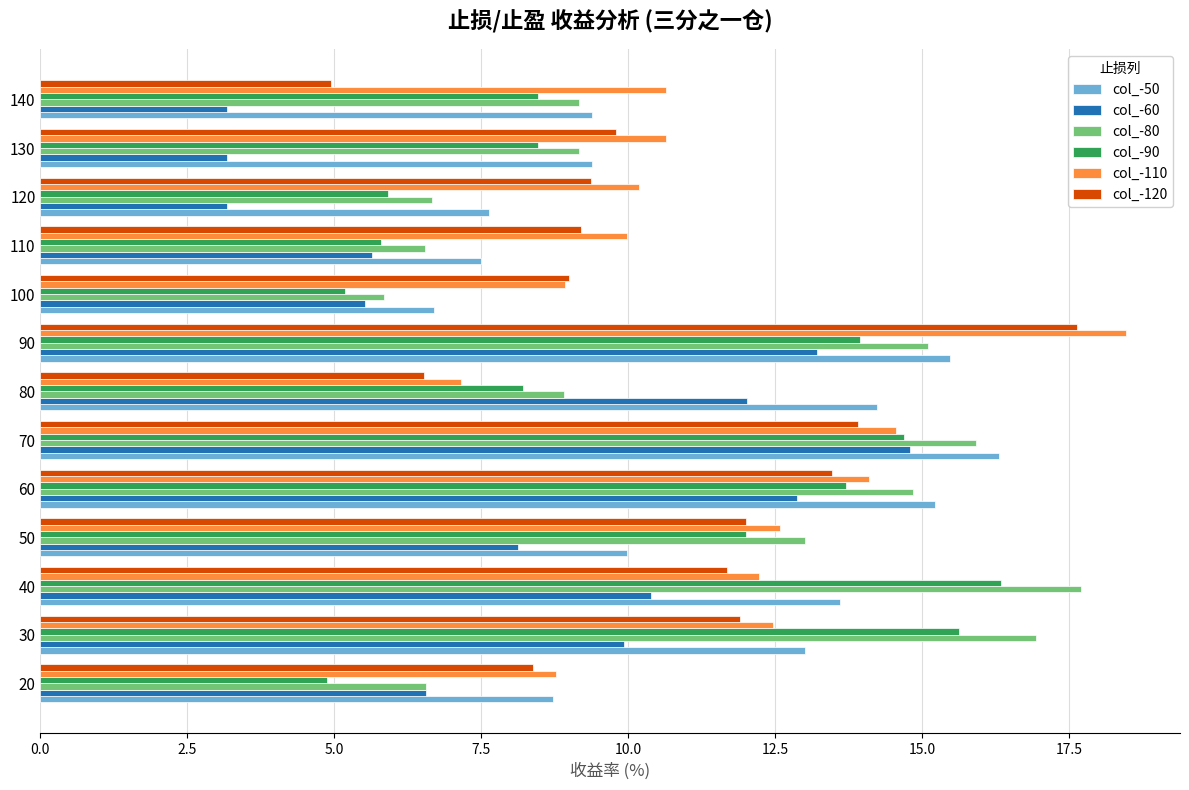

The col_-90 series shows 13.9 at 90. True or false?

True